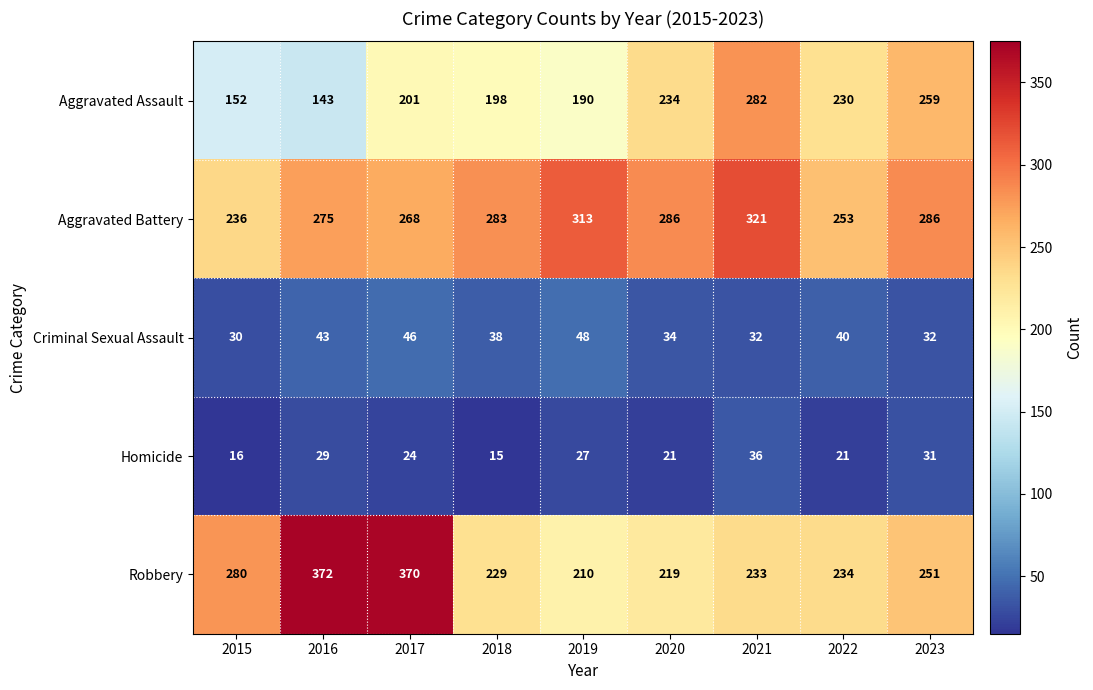

True or false: Aggravated Battery has a value of 121 at 2020.

False